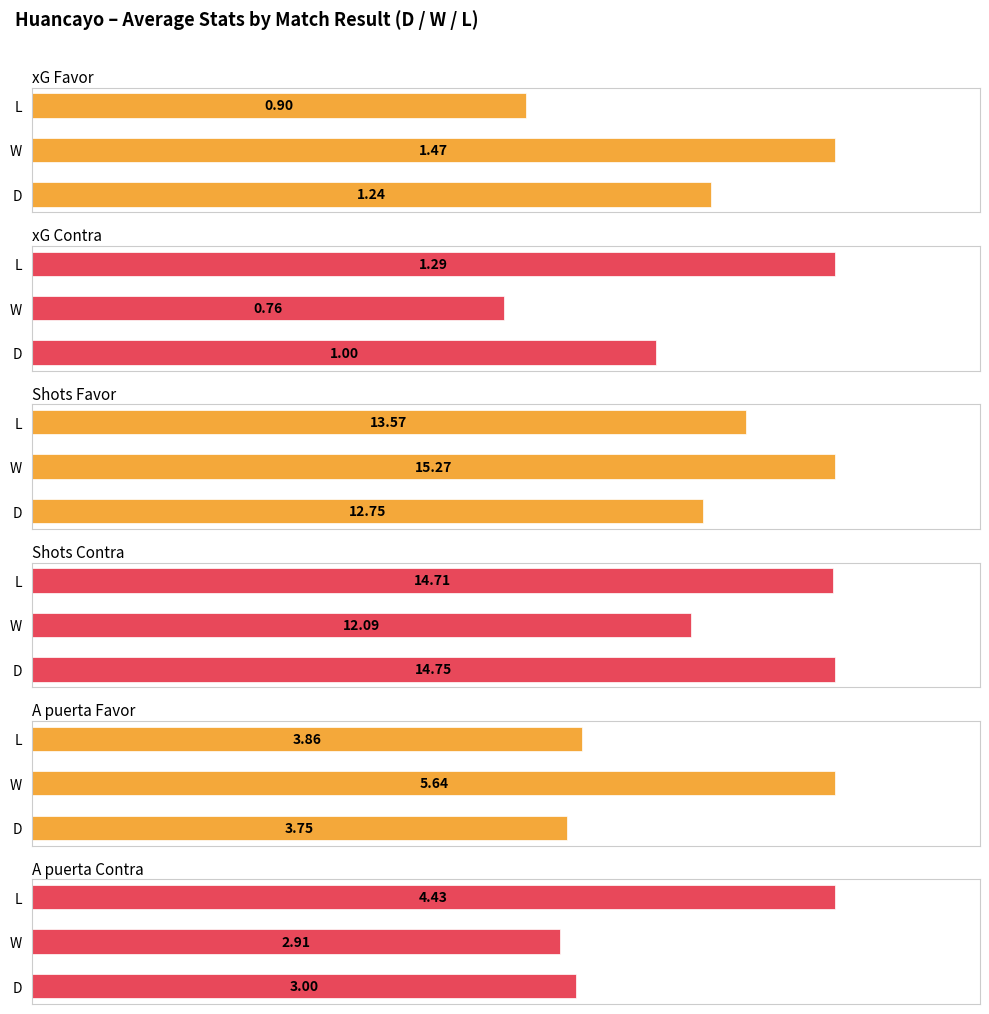

The value of Shots Contra at D is 14.8. True or false?

True